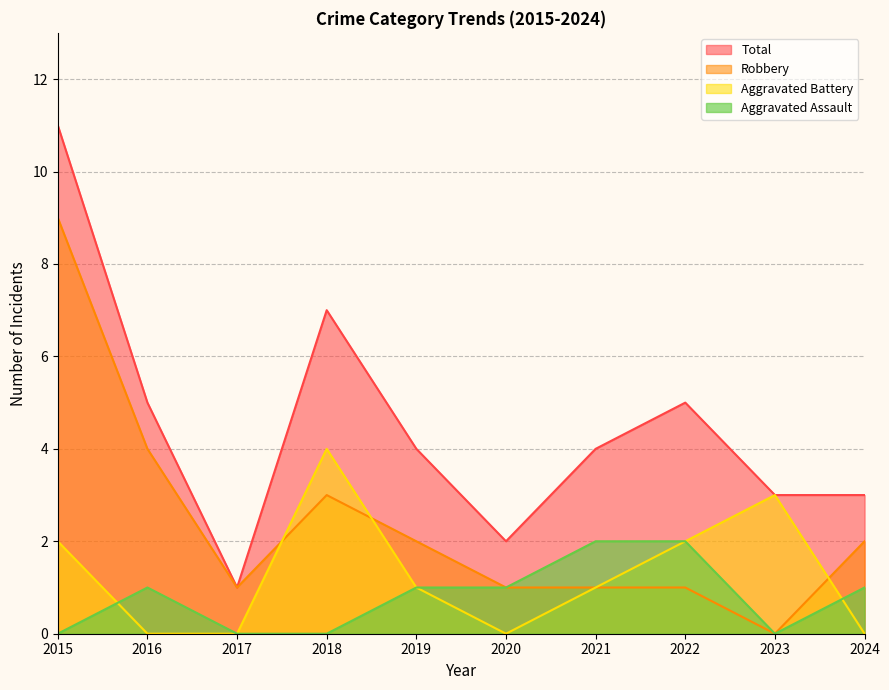

Does the chart display data point markers on the line(s)?

No